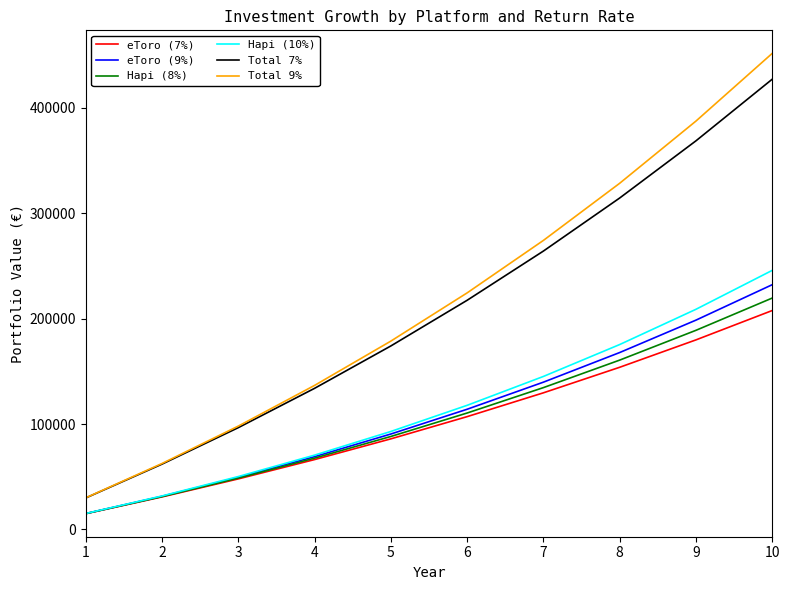

Rank the categories by eToro (7%) value from highest to lowest.

10, 9, 8, 7, 6, 5, 4, 3, 2, 1